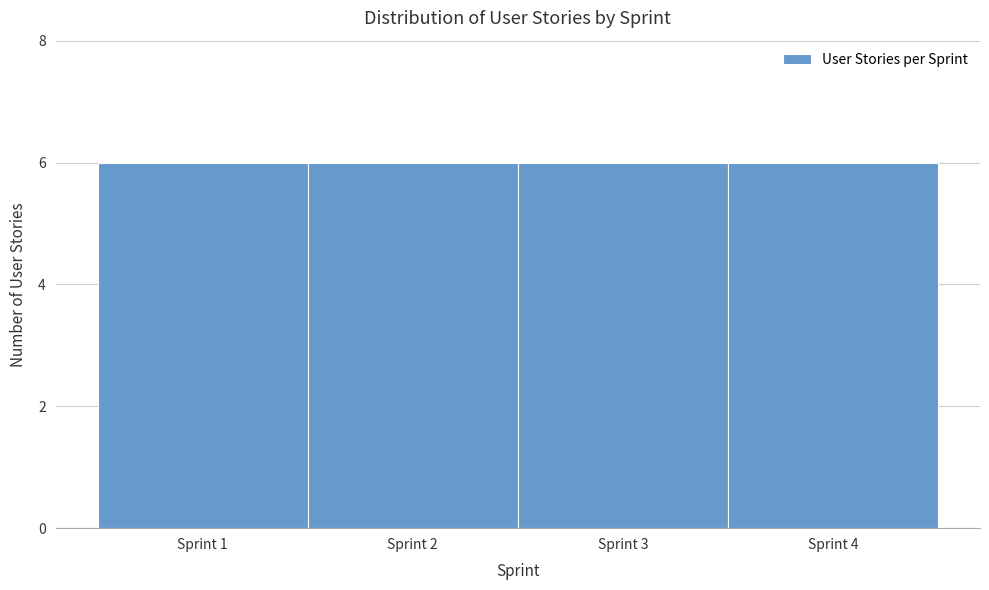

Reading left to right, transcribe this chart: for each bar, give the range it covers on the x-axis and its height. The values are not printed on the chart, so give them approximately, as read against the axis.

0.5 to 1.5: 6
1.5 to 2.5: 6
2.5 to 3.5: 6
3.5 to 4.5: 6